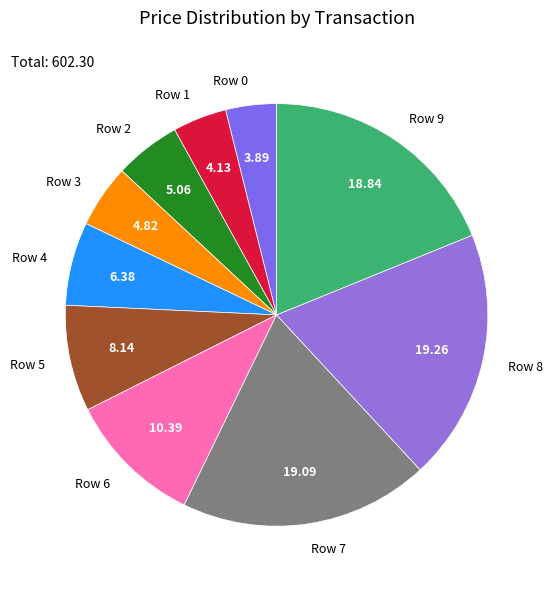

The Row 3 slice represents 15% of the pie. True or false?

False